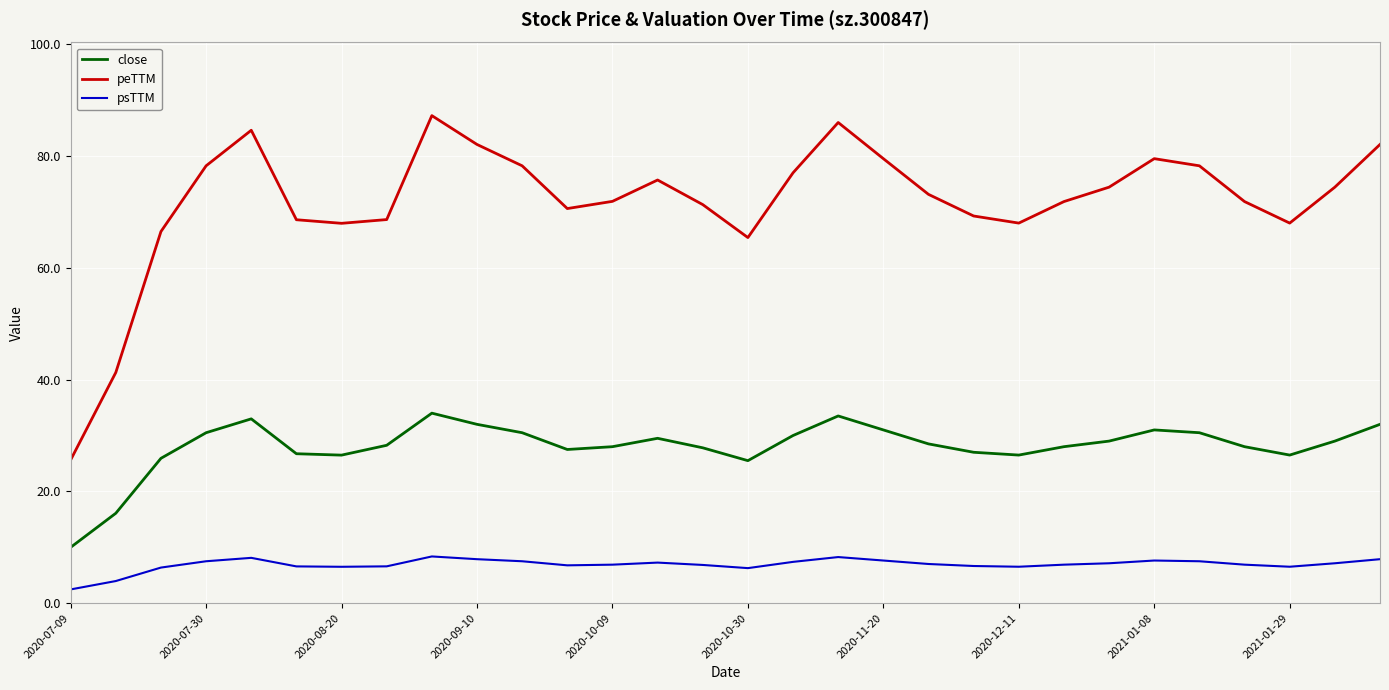

True or false: peTTM and psTTM intersect in this chart.

False